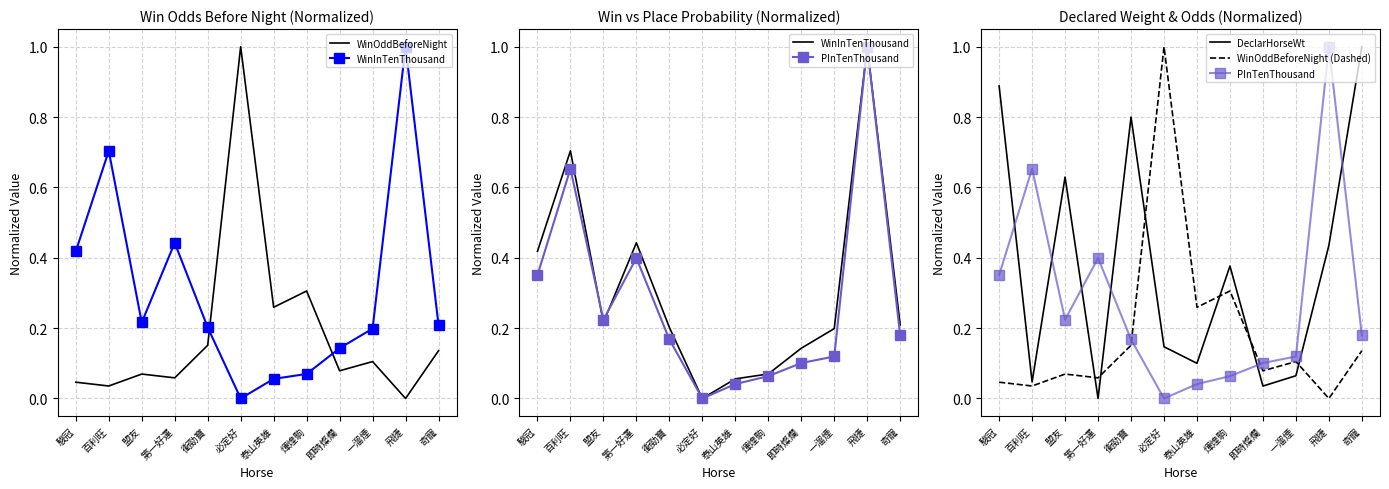

In DeclarHorseWt, how many points are lower than both neighbors (excluding endpoints)?

4